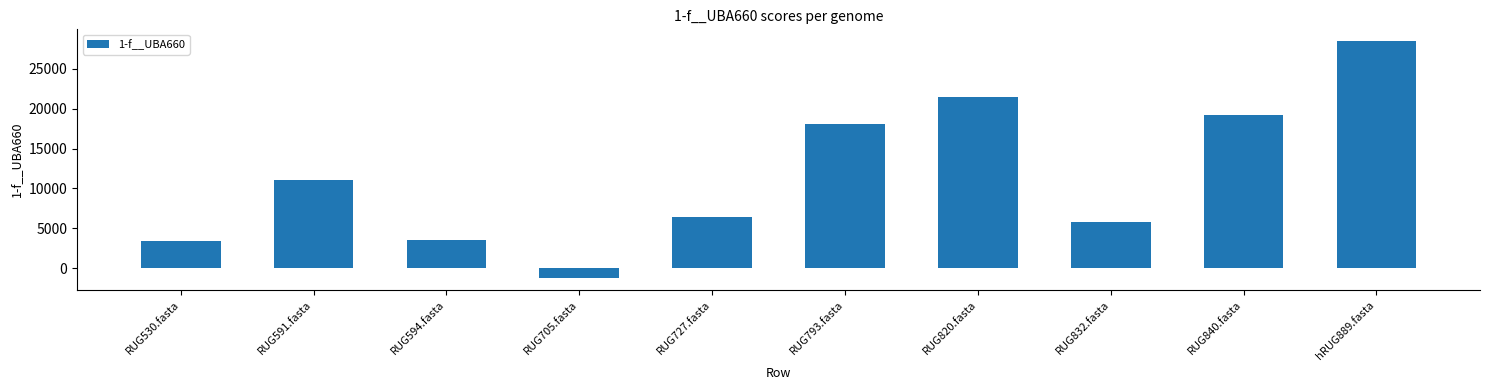

What is the difference between the values at RUG705.fasta and RUG530.fasta?

4722.2